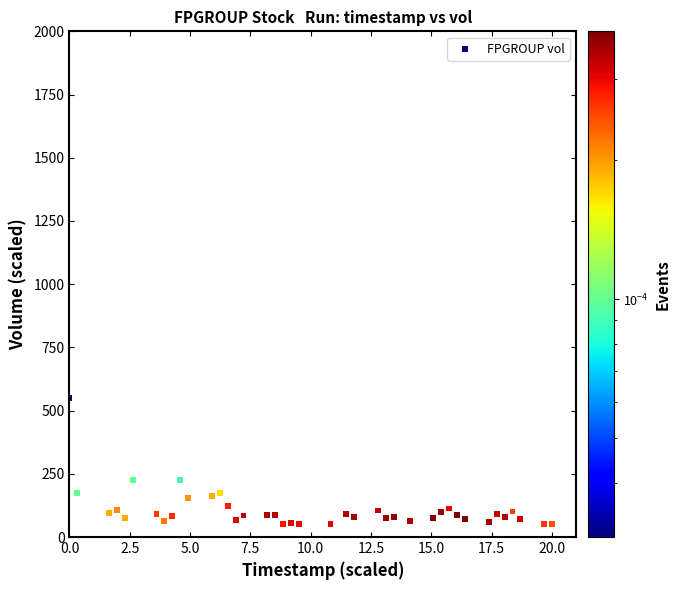

What is the range of X values (max minus min)?

20.0